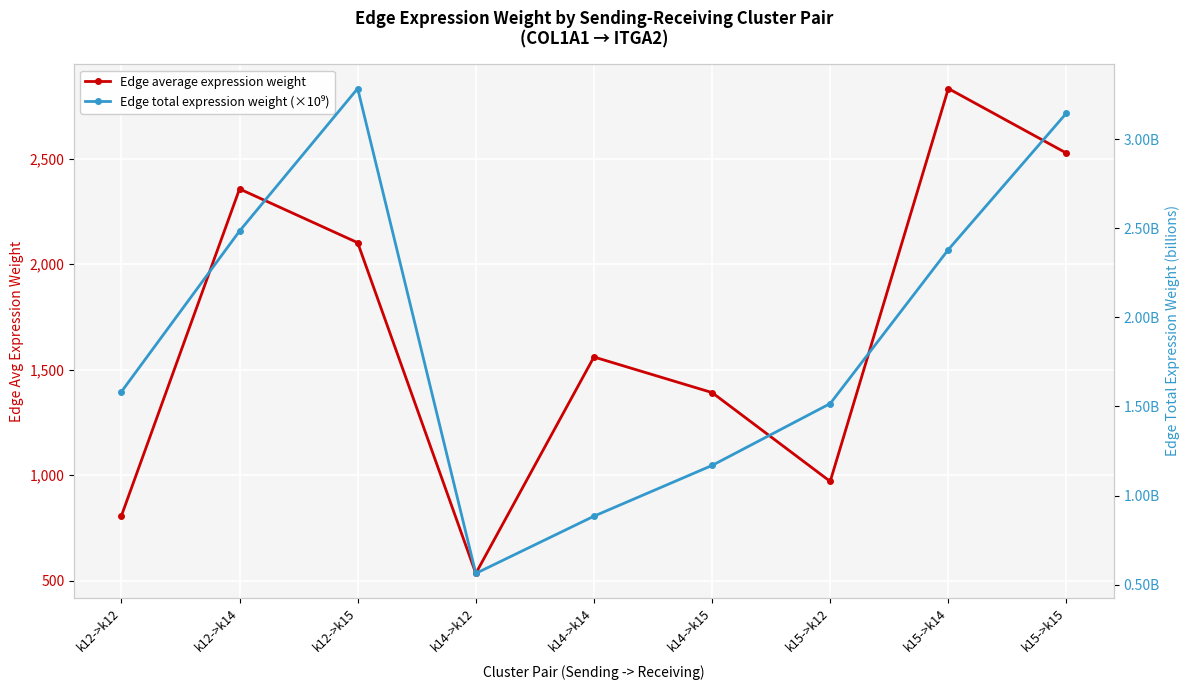

List the series in order of their overall mean, highest first.

Edge average expression weight, Edge total expression weight (×10⁹)